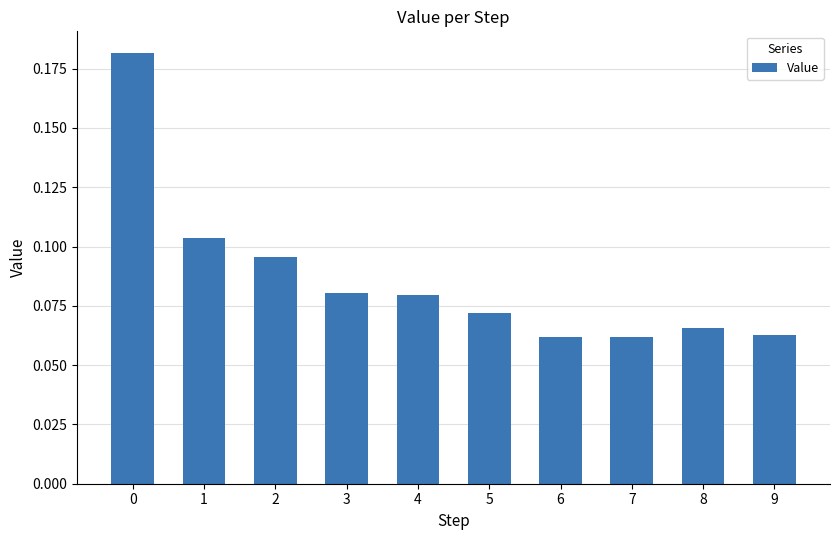

The value at 3 is 0.0. True or false?

False